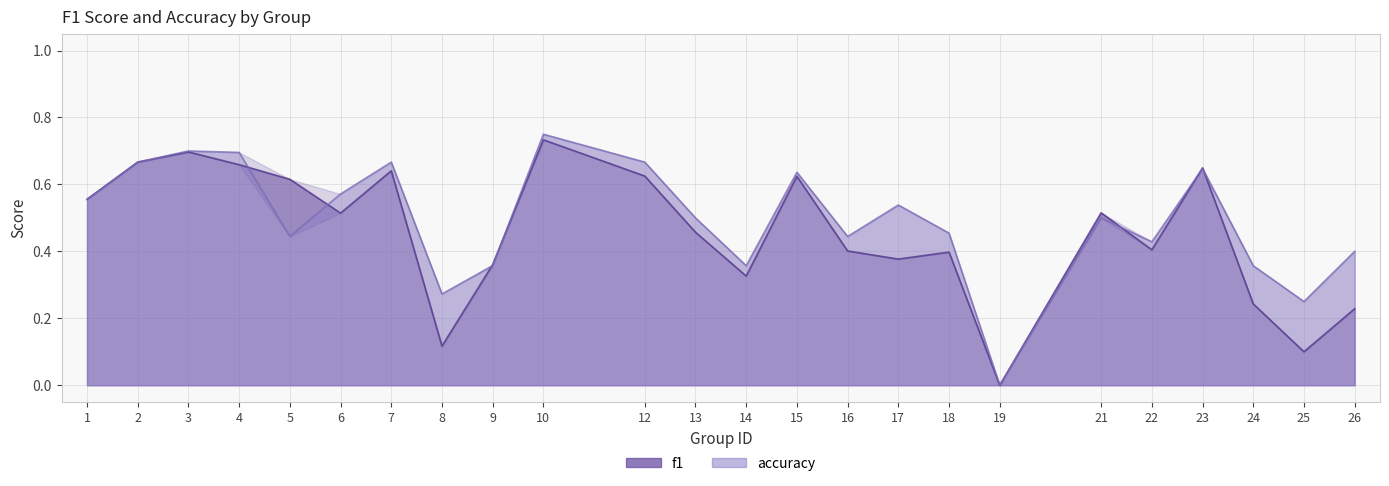

List the series in order of their peak value, highest first.

accuracy, f1